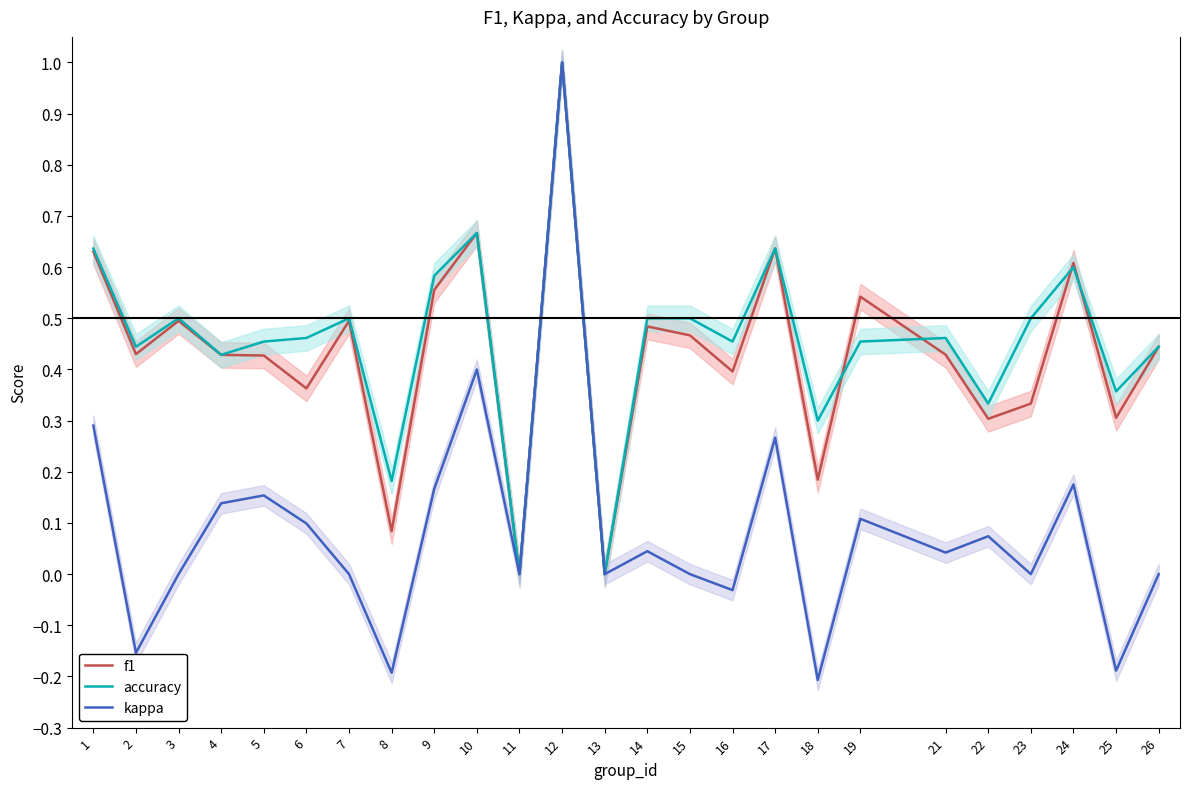

Where is the first local minimum for kappa?

2